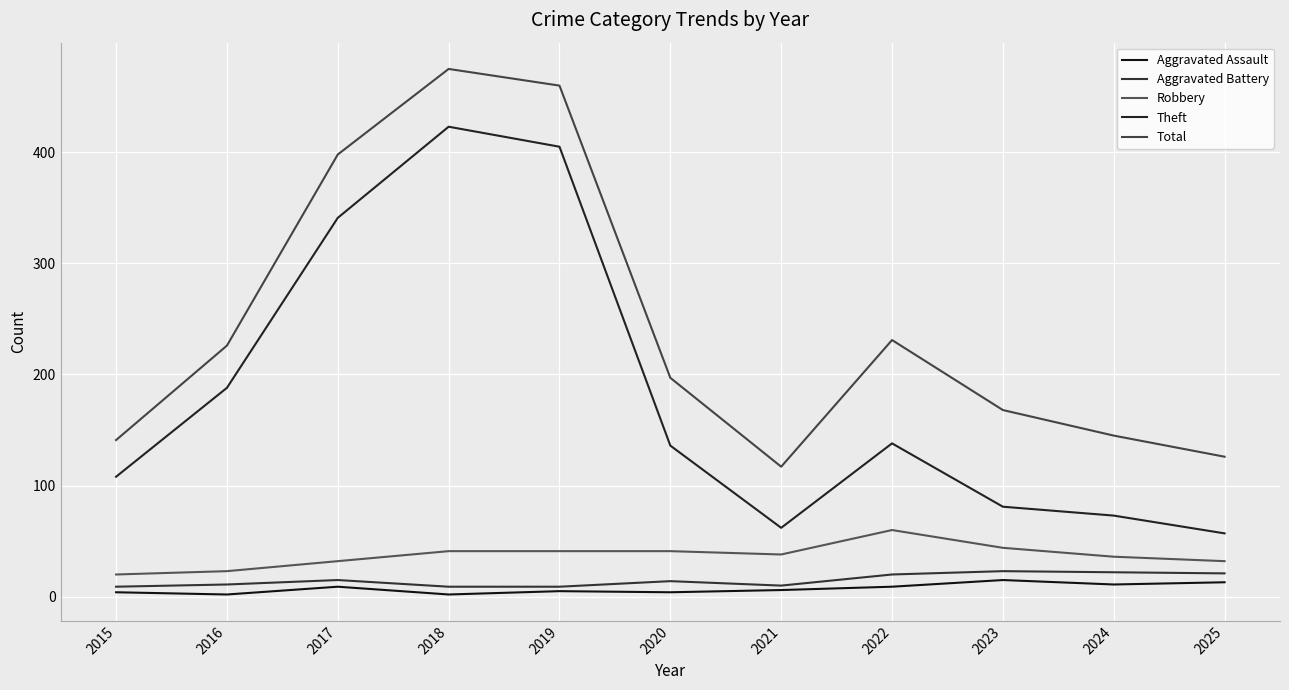

Is the value of Robbery at 2019 greater than the value of Theft at 2023?

No